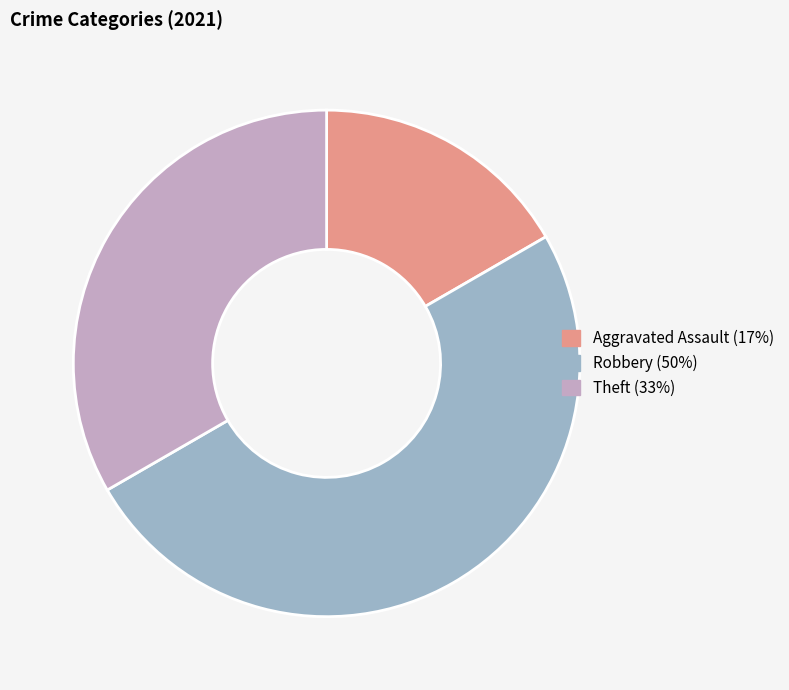

How many slices are in this pie chart?

3